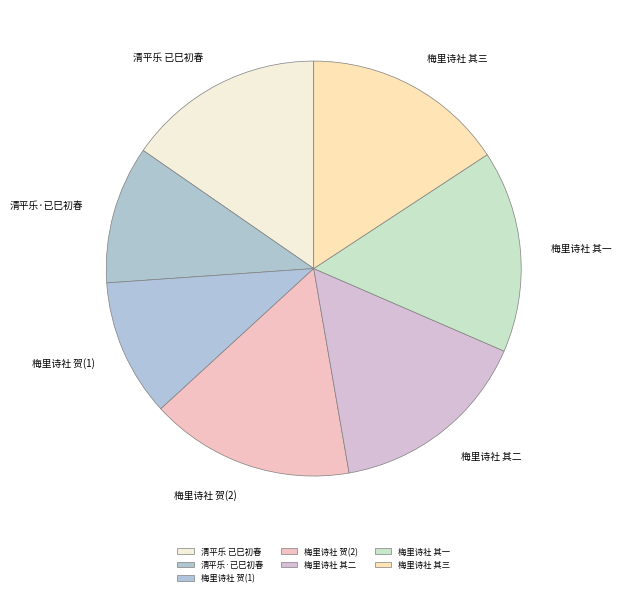

The 梅里诗社 其二 slice represents 27% of the pie. True or false?

False